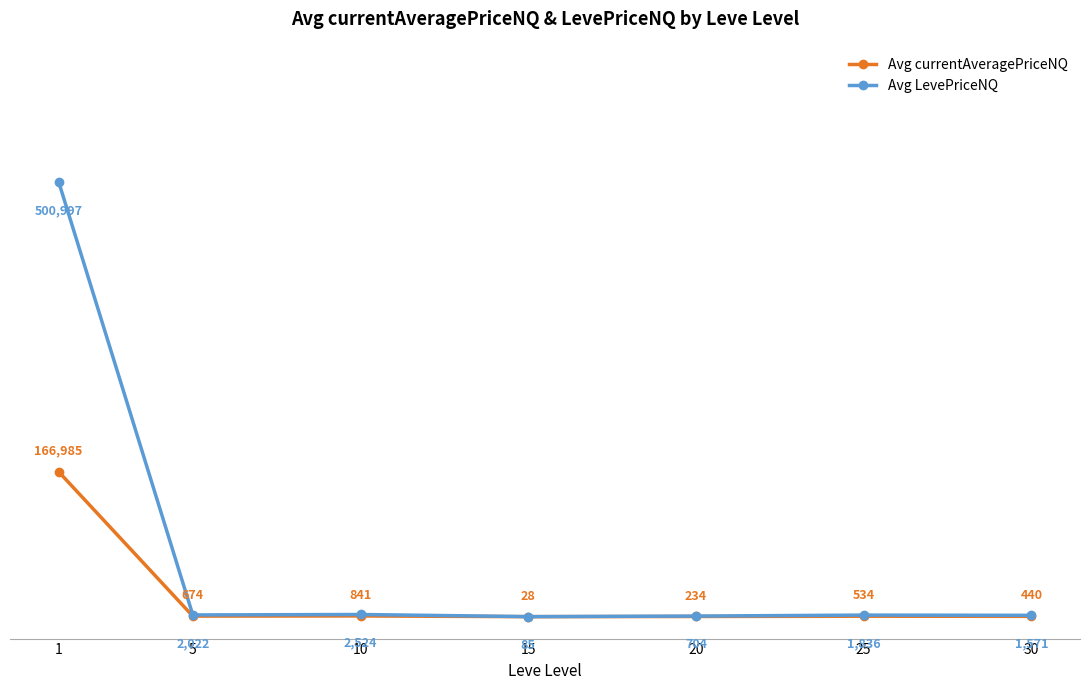

List the series in order of their overall mean, highest first.

Avg LevePriceNQ, Avg currentAveragePriceNQ